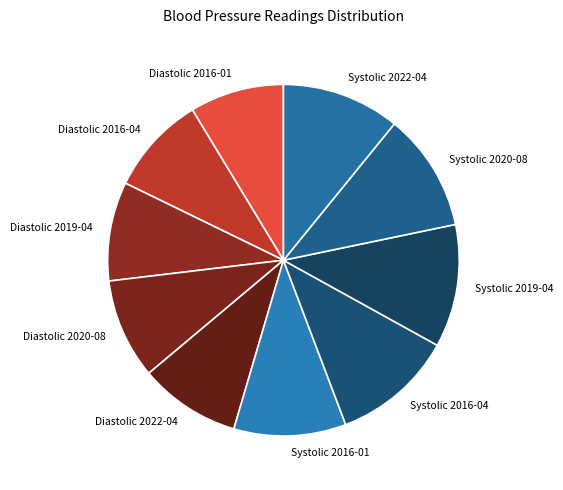

Does Diastolic 2020-08 represent more than half of the total?

No